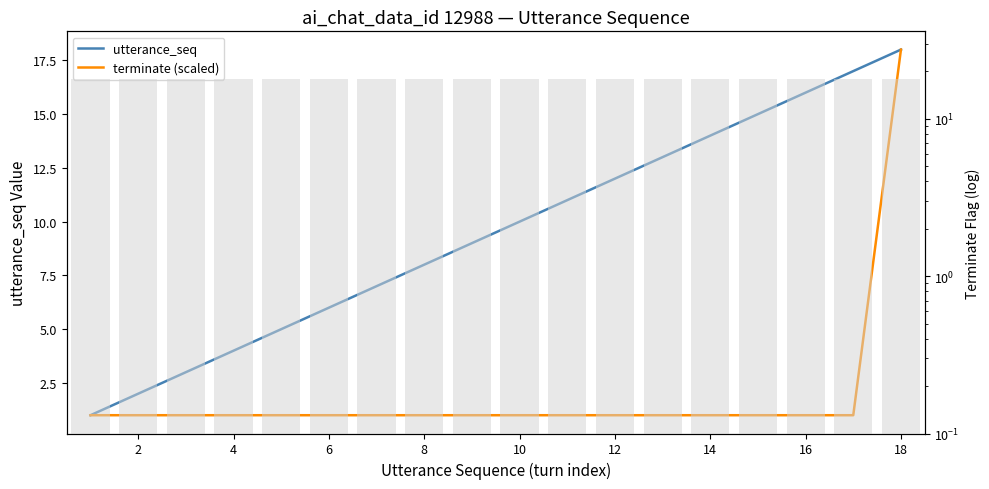

What is the spread (max minus min) of values at 2?

1